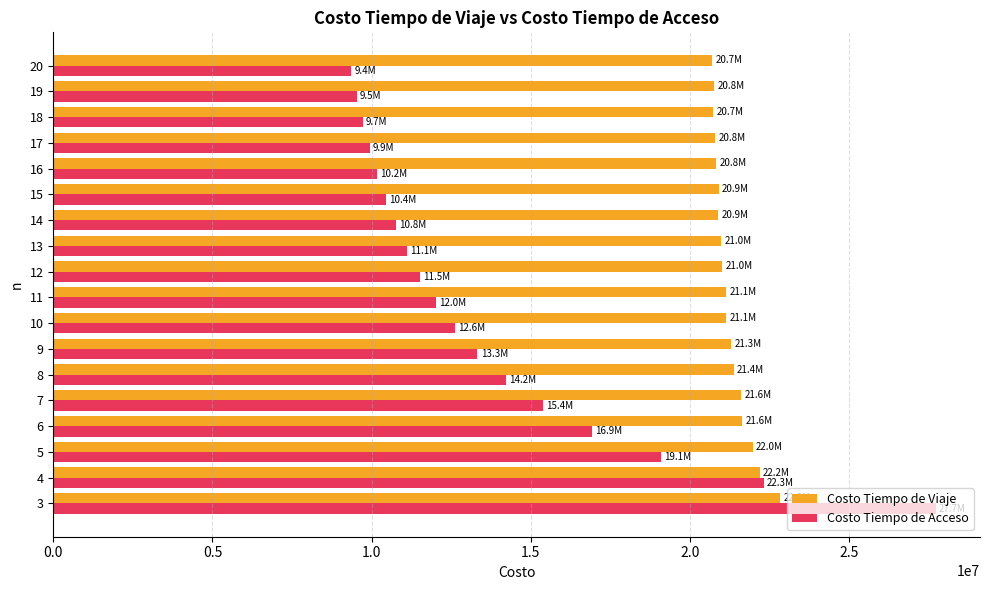

What is the approximate value of Costo Tiempo de Acceso at 9?

13323234.5